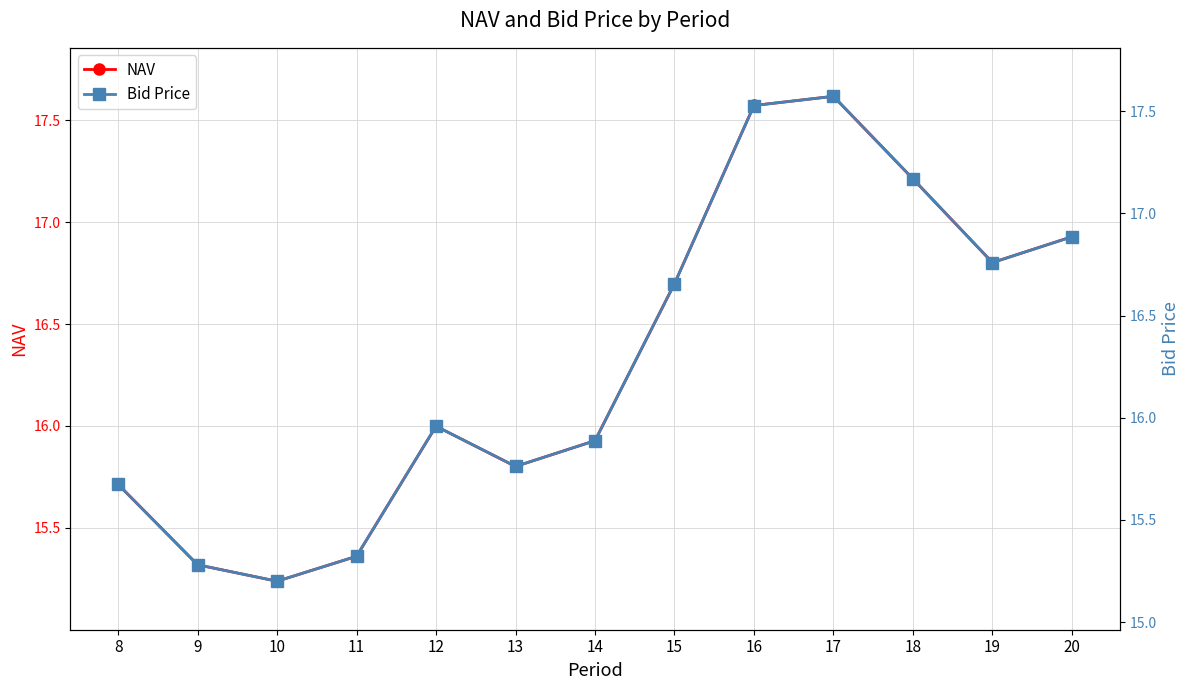

Is it true that Bid Price equals 16.0 at 12?

True